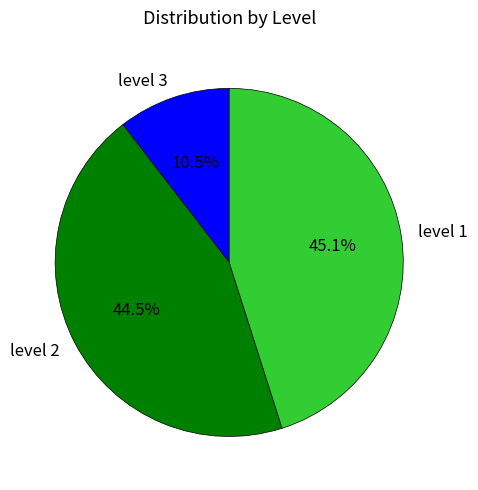

What is the largest slice in the pie chart?

level 1